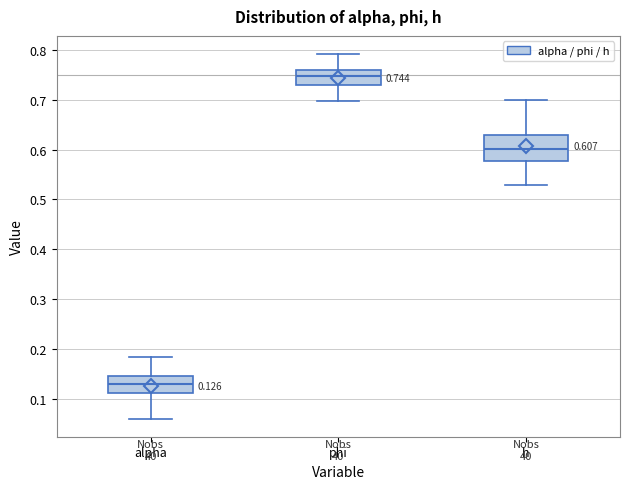

Which box is the tallest, from its lower edge to its upper edge?

h